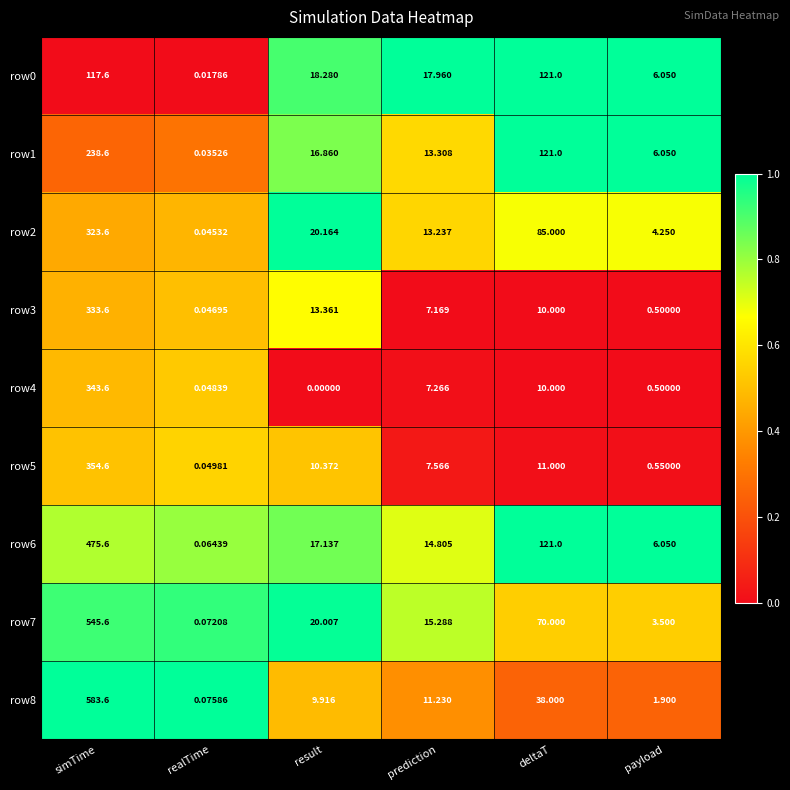

Which series changed the most between realTime and result?

row2